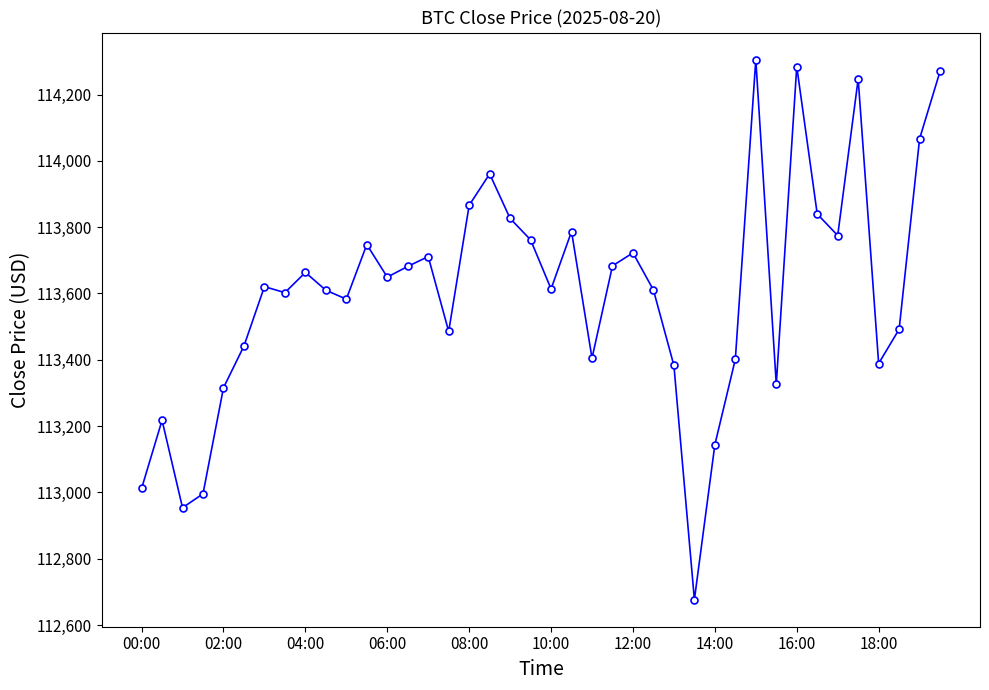

True or false: the data has more than 1 interior local peaks.

True